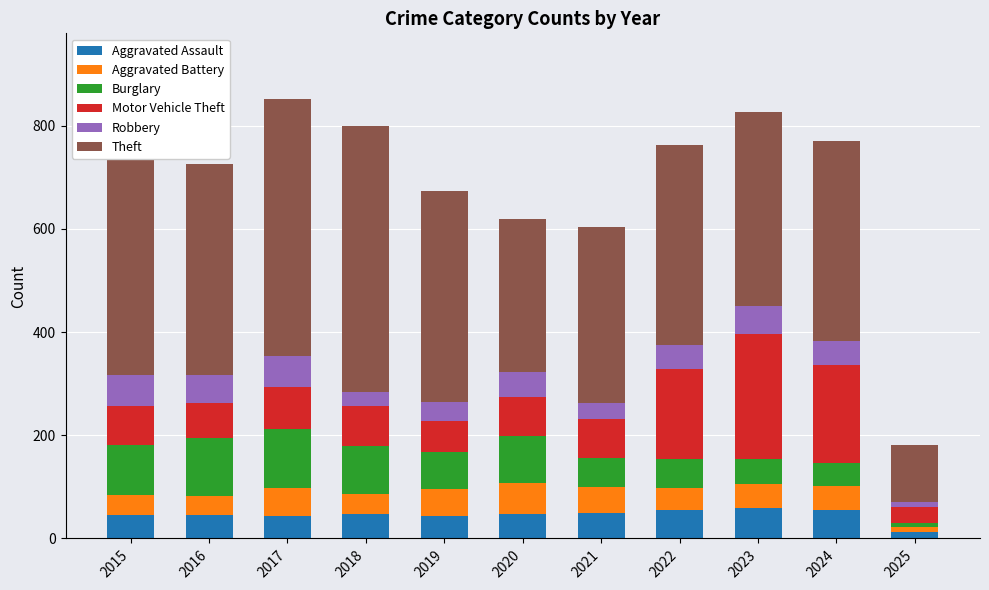

Which series changed the most between 2016 and 2023?

Motor Vehicle Theft